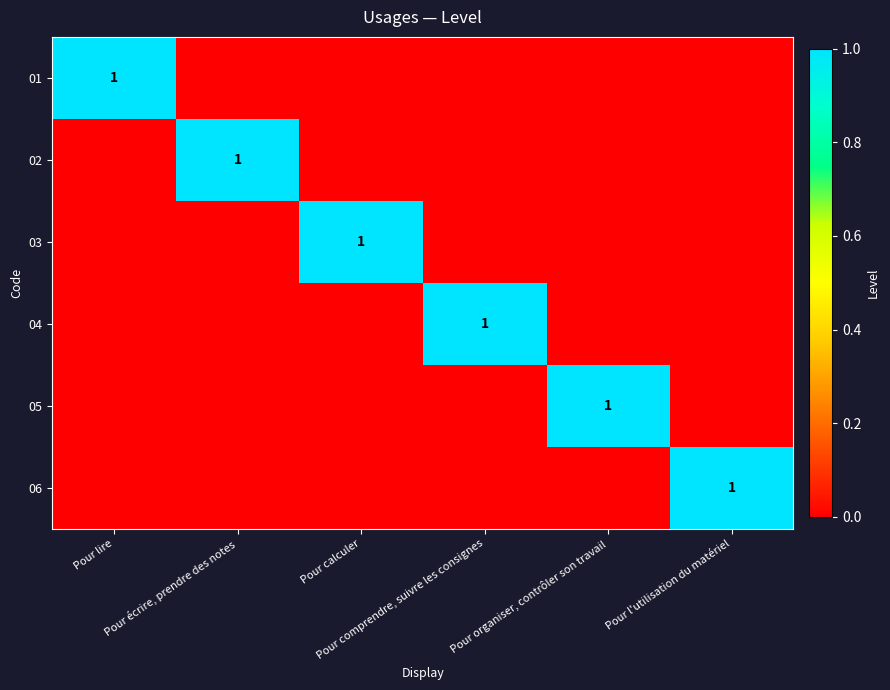

What is the difference between the maximum and minimum values in the 02 series?

1